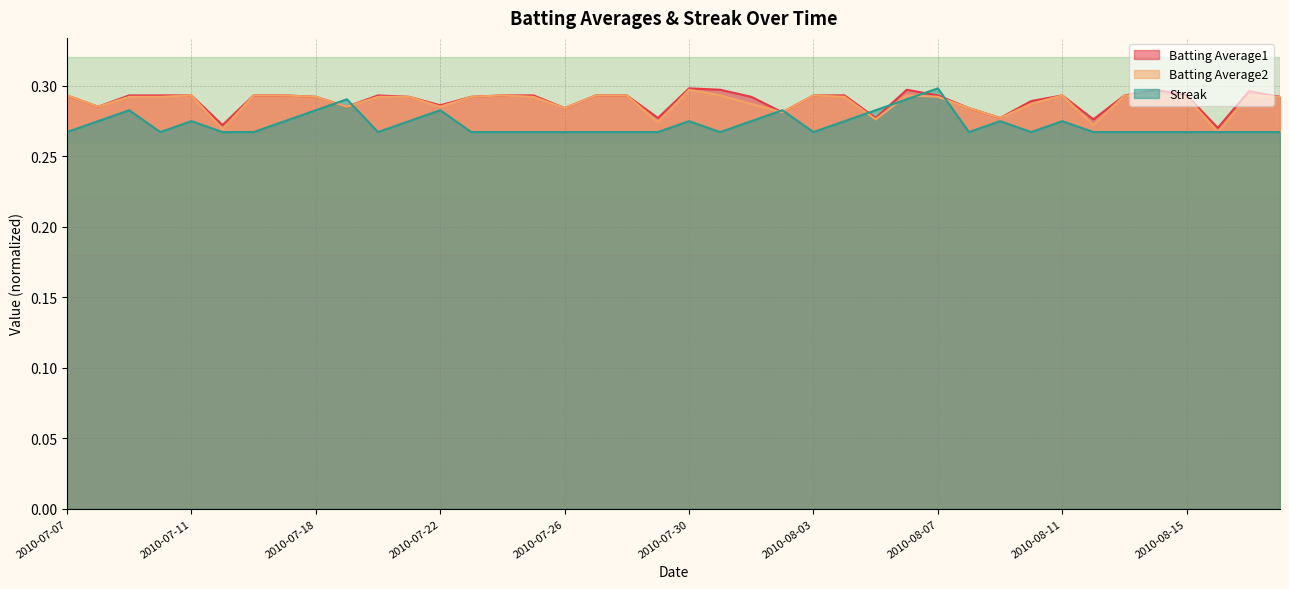

How many lines are shown in the chart?

3